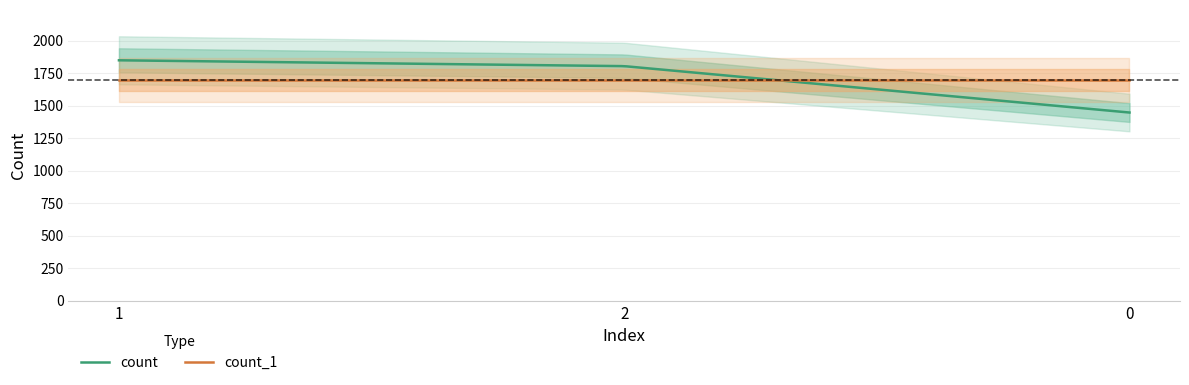

At which label is count closest to 1648?

2